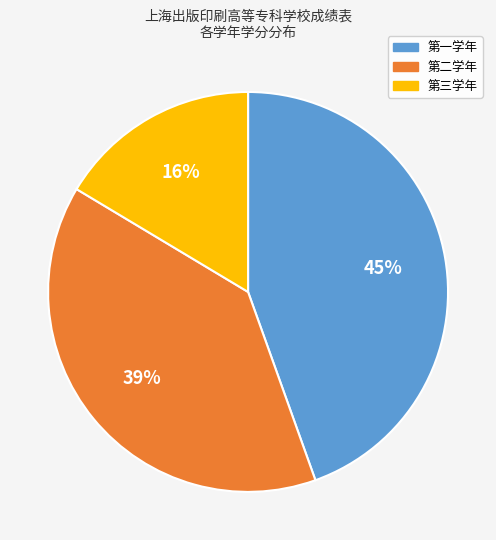

Is there any slice that represents more than half of the pie?

No